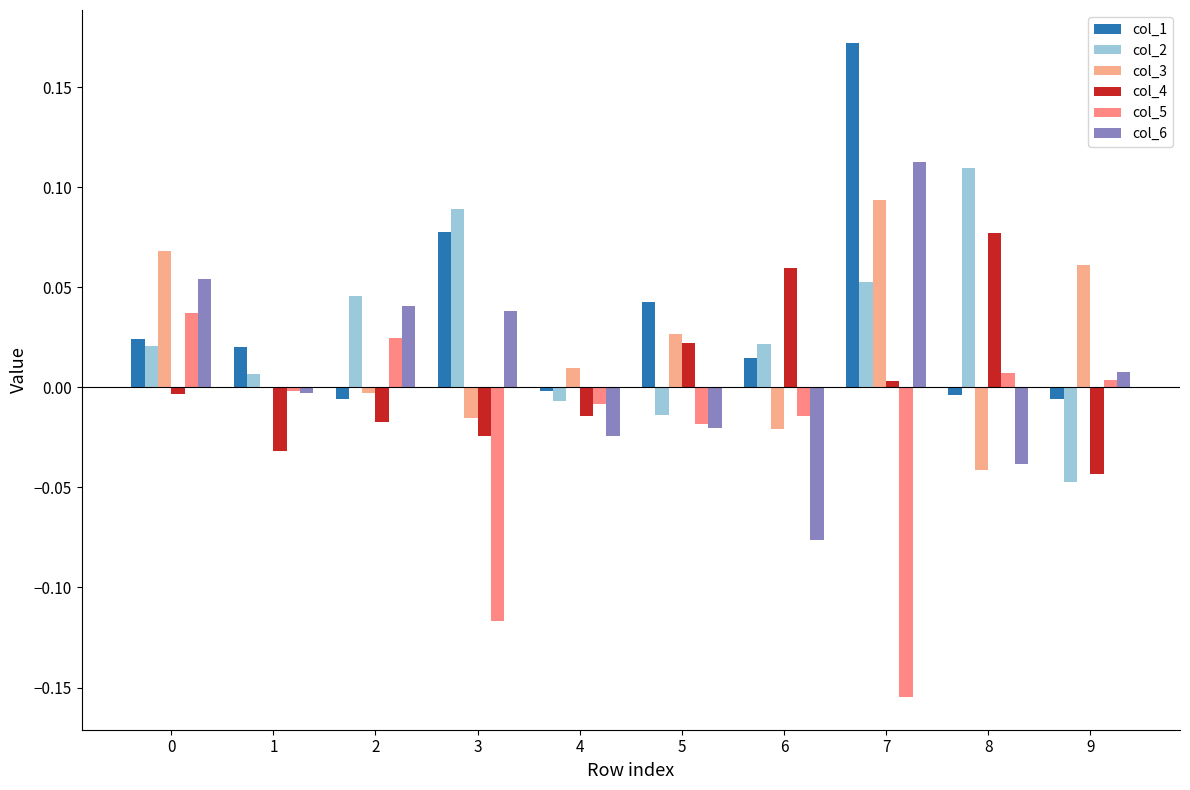

What is the difference between the maximum and minimum values in the col_1 series?

0.2